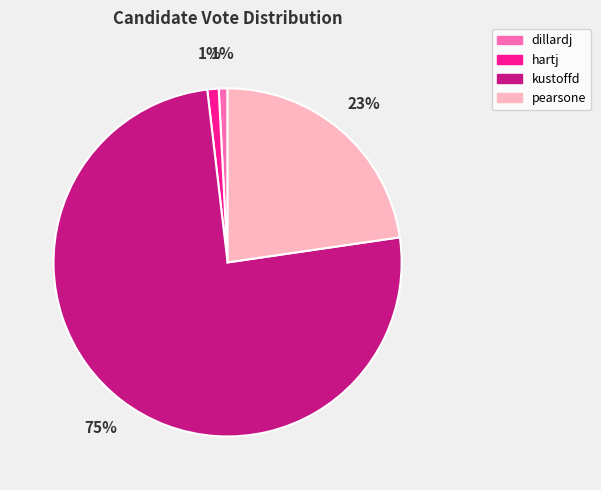

Which has a higher value, dillardj or kustoffd?

kustoffd